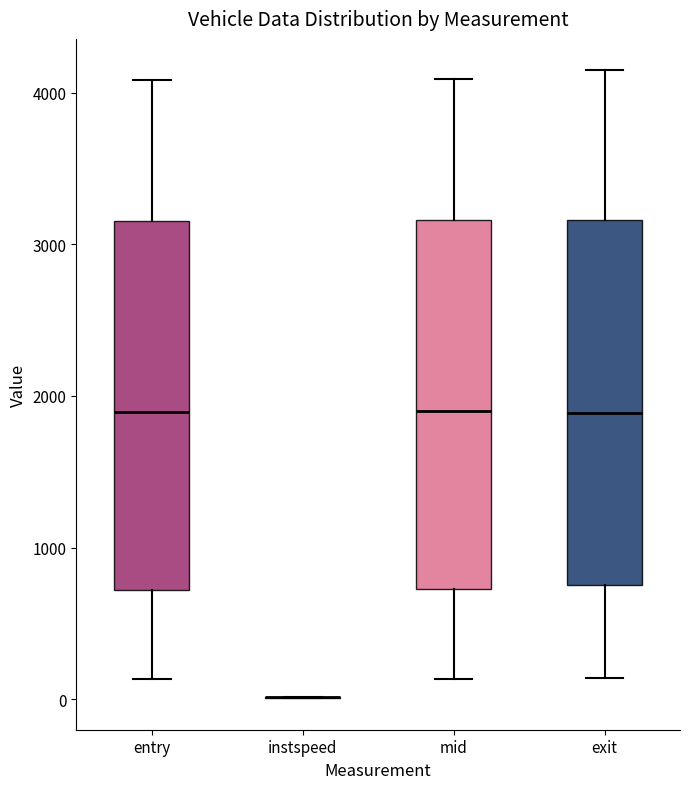

Reading left to right, transcribe this box plot: for each box, give where its median line is, the range the box spans, and where its two whiskers end, as read against the y-axis. The values are not printed on the chart, so give them approximately, as read against the axis.

entry: median 1900, box 700 to 3200, whiskers 100 to 4100
instspeed: box collapsed to a line at 0, whiskers 0 to 0
mid: median 1900, box 700 to 3200, whiskers 100 to 4100
exit: median 1900, box 800 to 3200, whiskers 100 to 4100